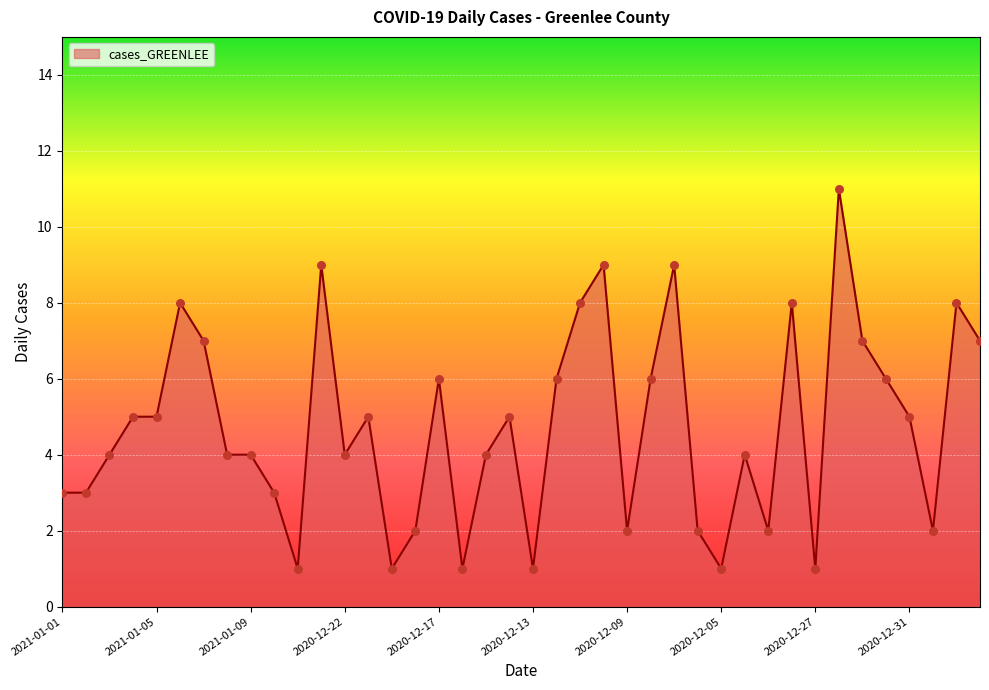

What is the difference between the maximum and minimum values?

10